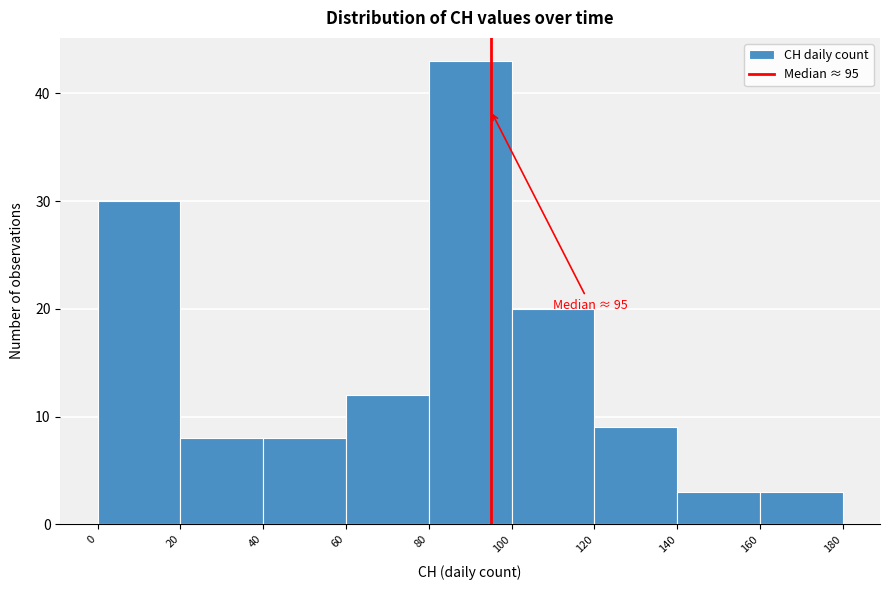

Which range on the x-axis has the tallest bar?

80 to 100